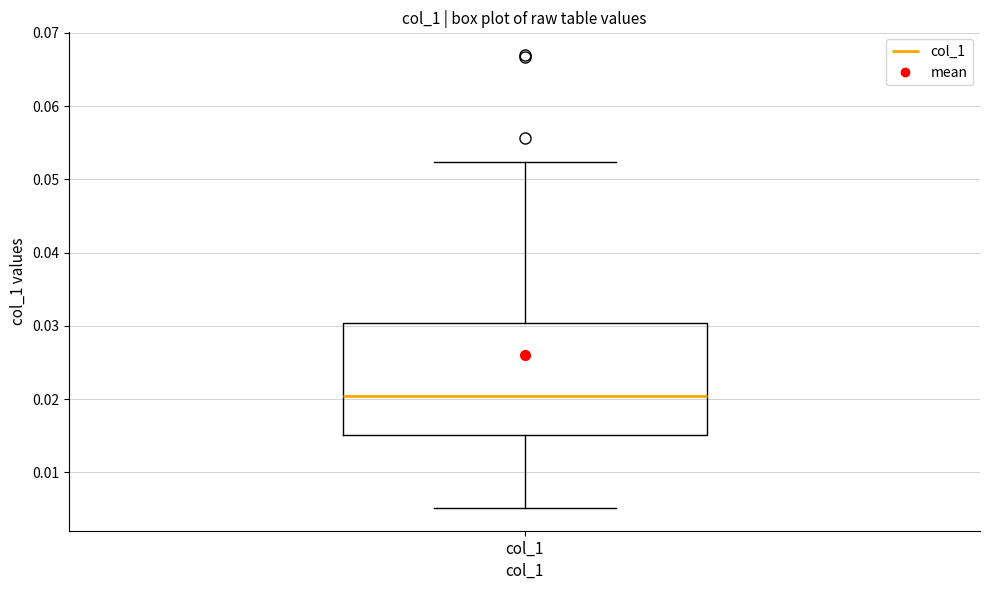

Transcribe this box plot: give where the median line is, the range the box spans, and where the two whiskers end, as read against the y-axis. The values are not printed on the chart, so give them approximately, as read against the axis.

median 0.020, box 0.015 to 0.030, whiskers 0.005 to 0.052